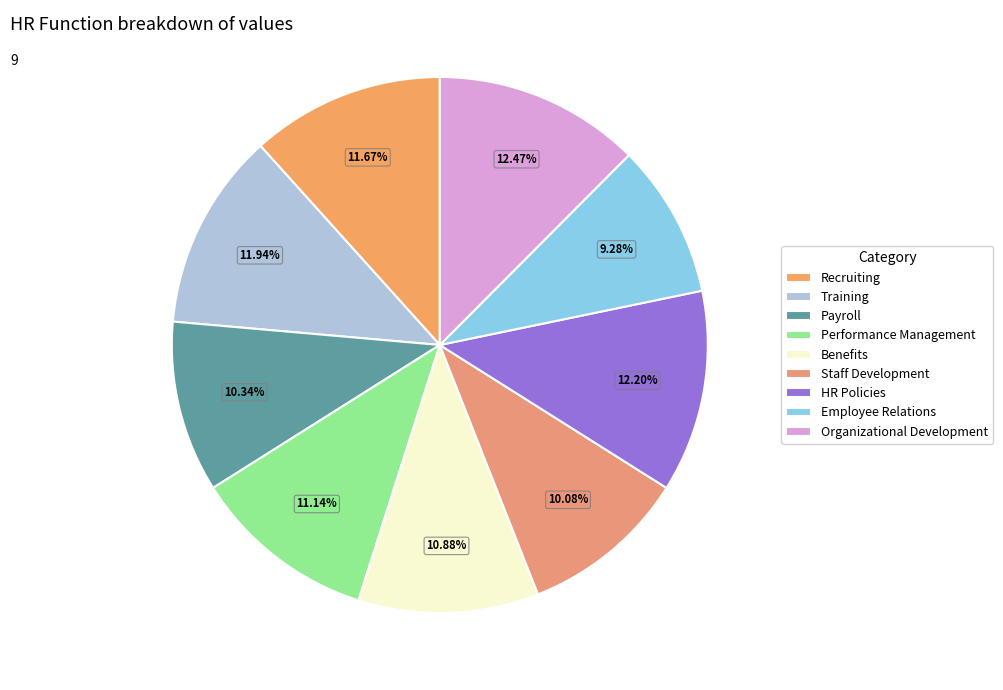

Is the sum of HR Policies and Performance Management greater than half?

No